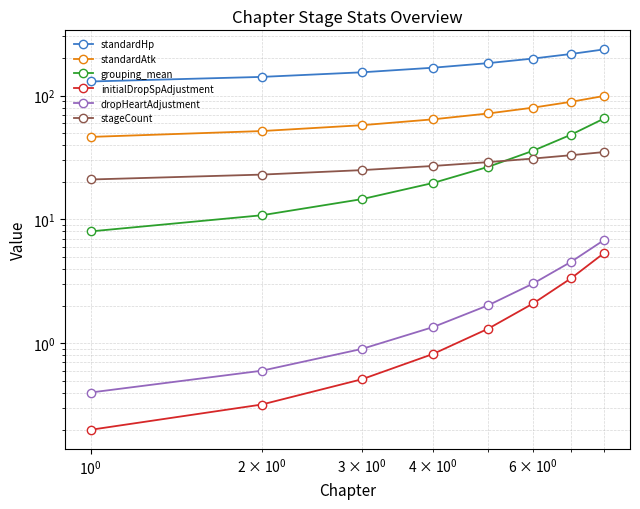

Which series has the largest total across all categories?

standardHp